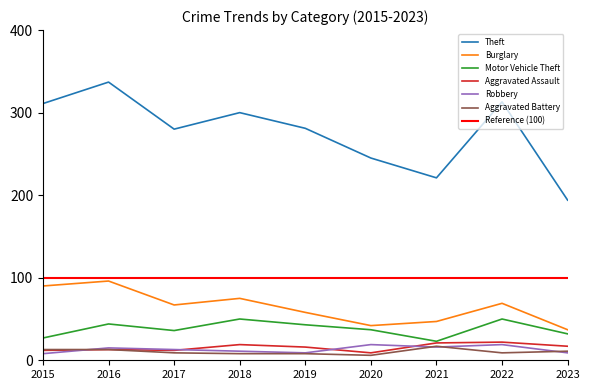

How many data points in Aggravated Battery are less than 9?

3